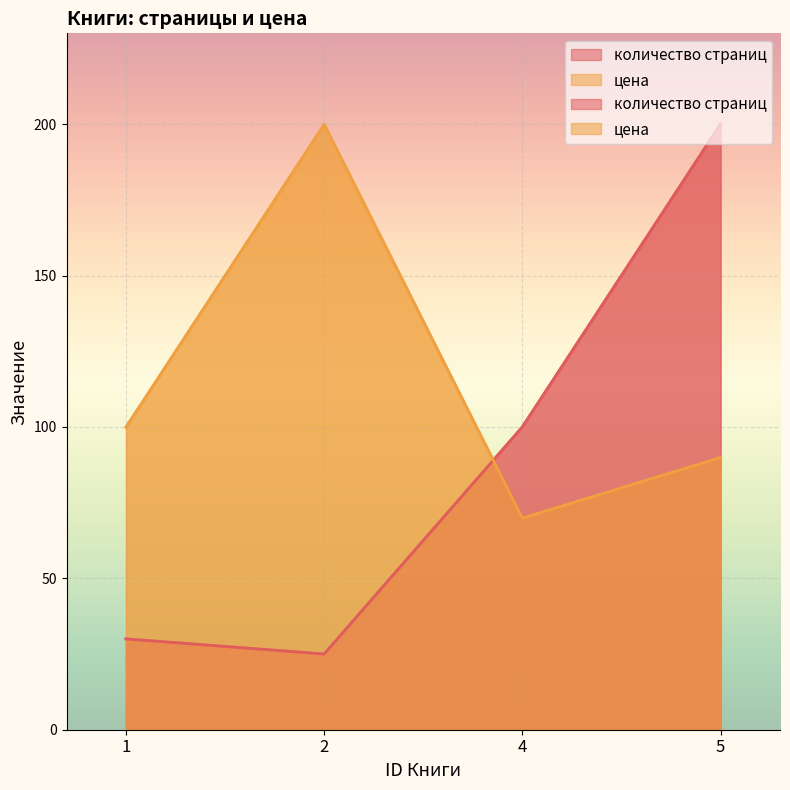

At which label is цена closest to 134?

1